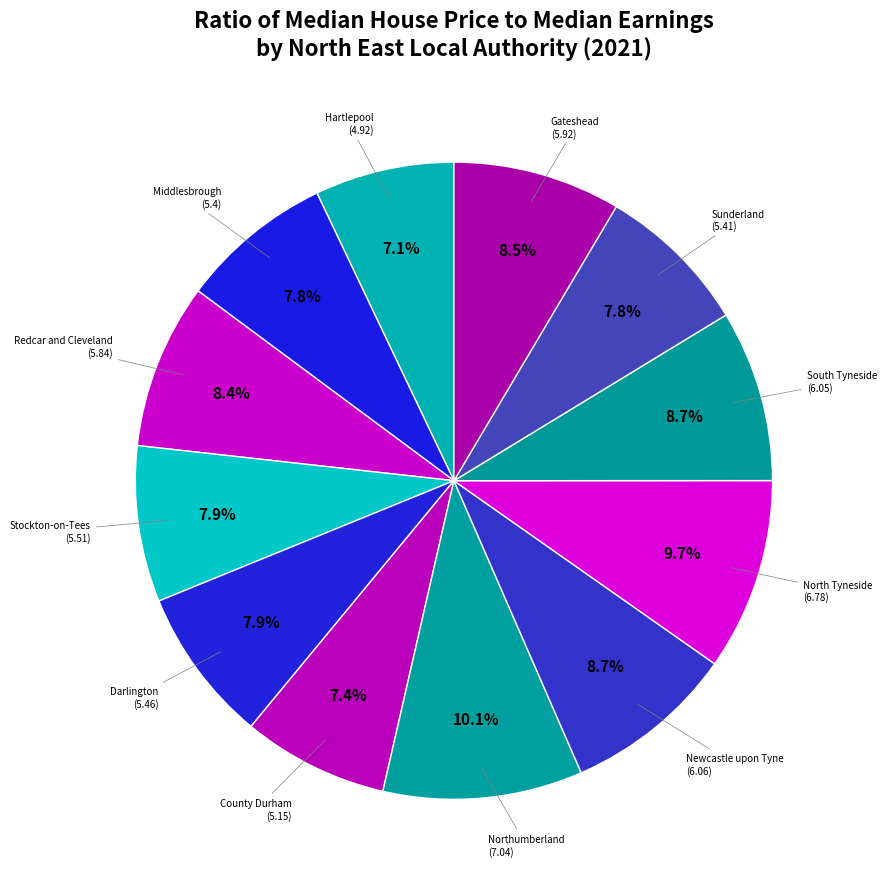

Is there a majority slice in this chart?

No